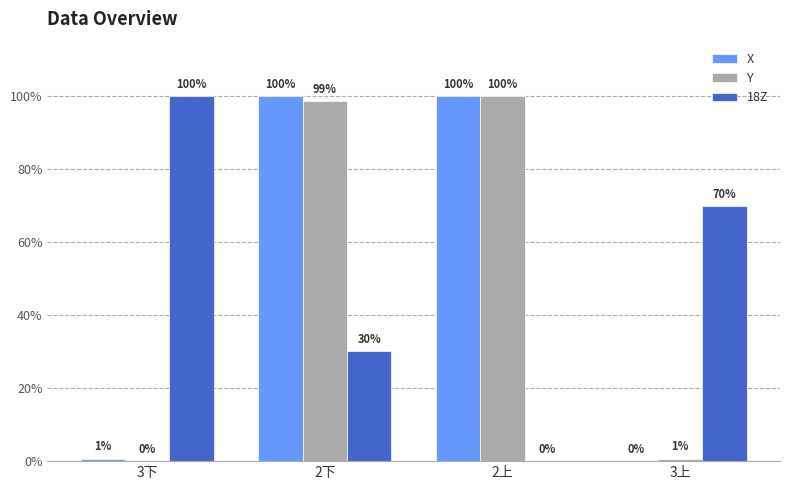

True or false: X has a value of 45.1 at 2上.

False